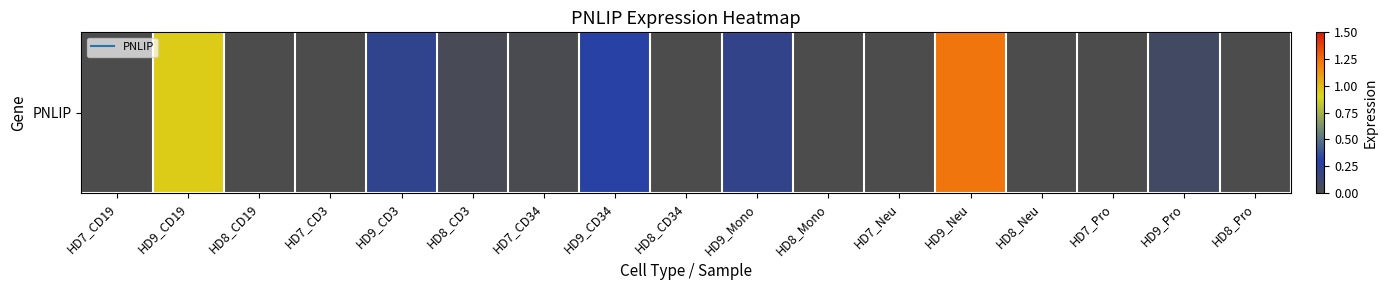

Which label corresponds to the smallest value in the chart?

HD7_CD19